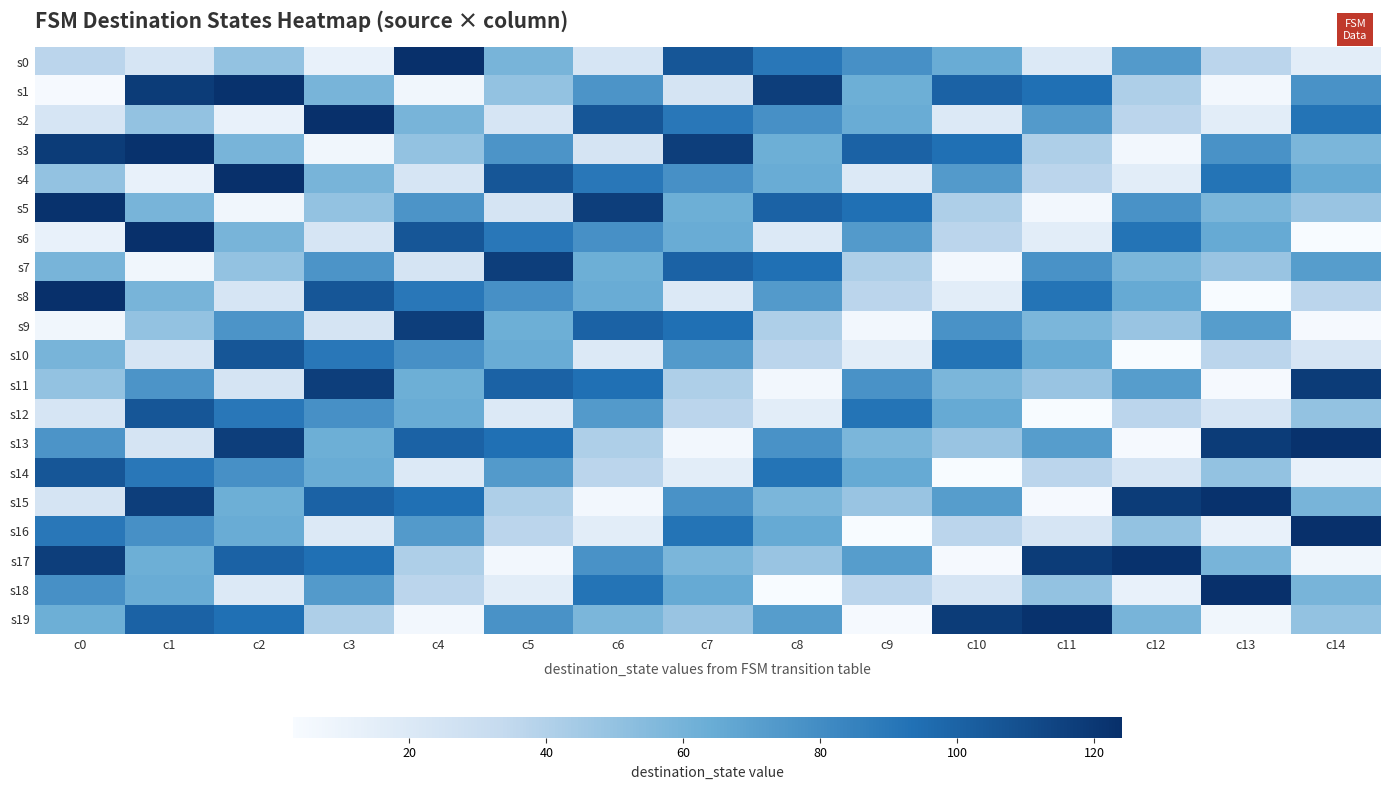

List the series in order of their peak value, lowest first.

s10, s12, s14, s7, s9, s11, s1, s3, s5, s13, s15, s17, s19, s0, s2, s4, s6, s8, s16, s18